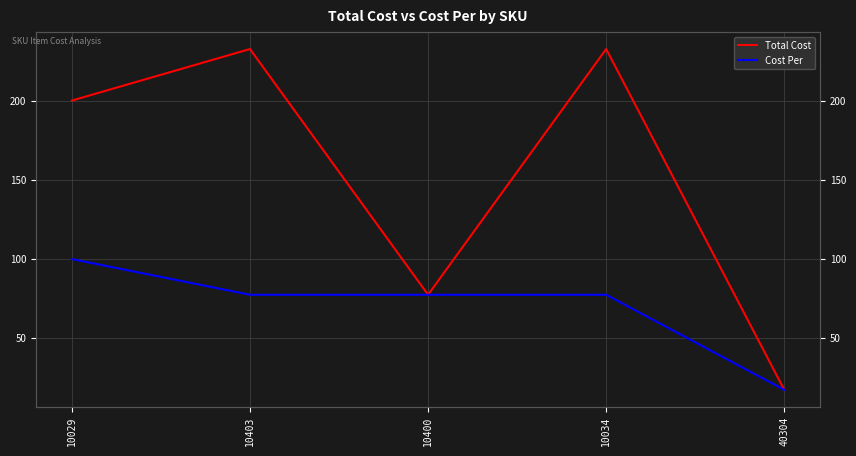

How many data points in Total Cost are above 200?

2